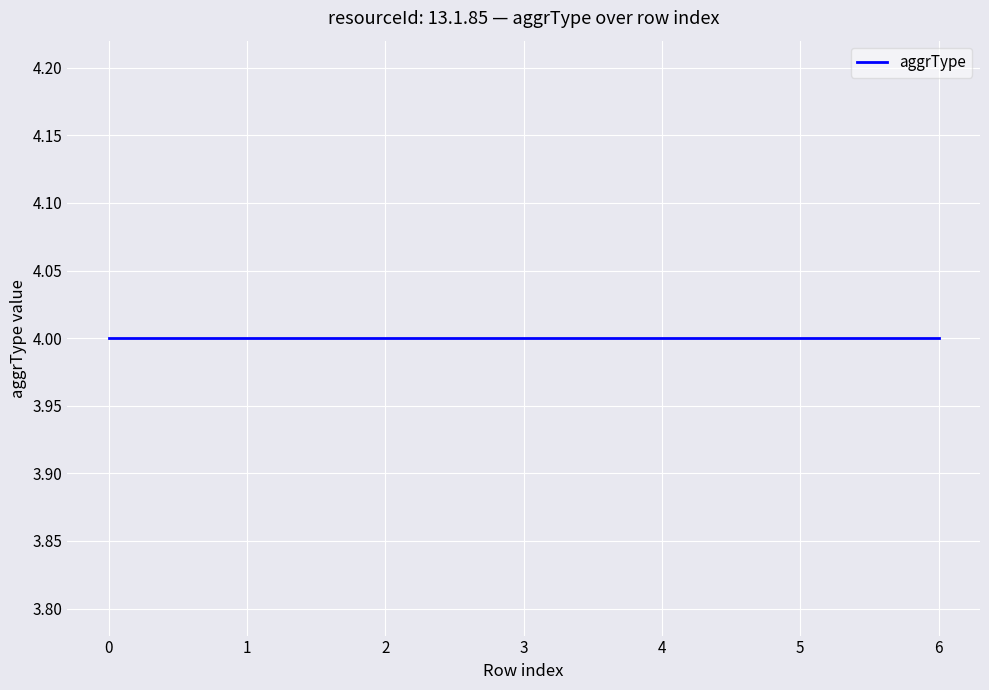

Reading right to left, list all the values displayed in this chart.

row_index: 0	1	2	3	4	5	6
aggrType: 4	4	4	4	4	4	4